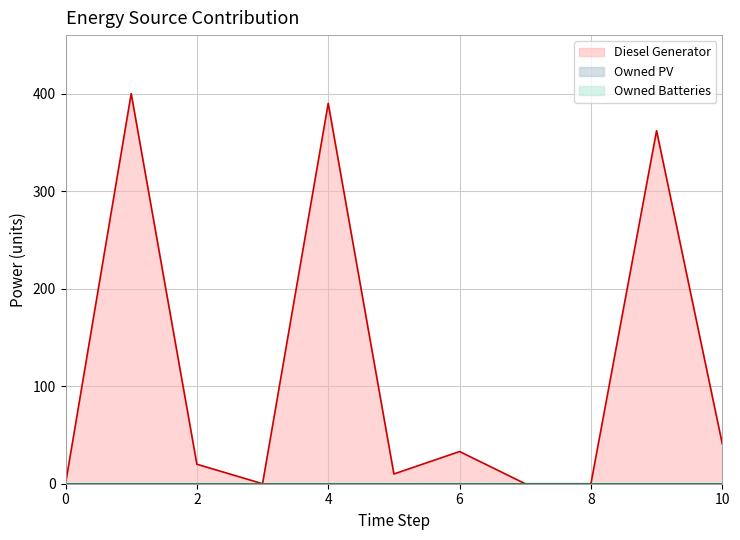

Which label corresponds to the largest value in the chart?

1